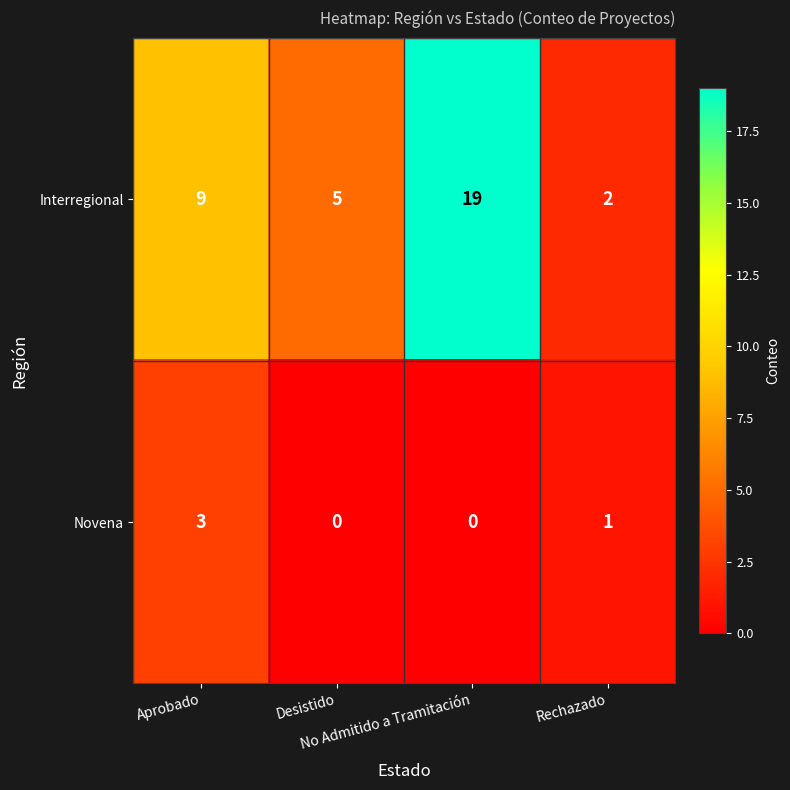

Which series has the widest spread of values?

Interregional